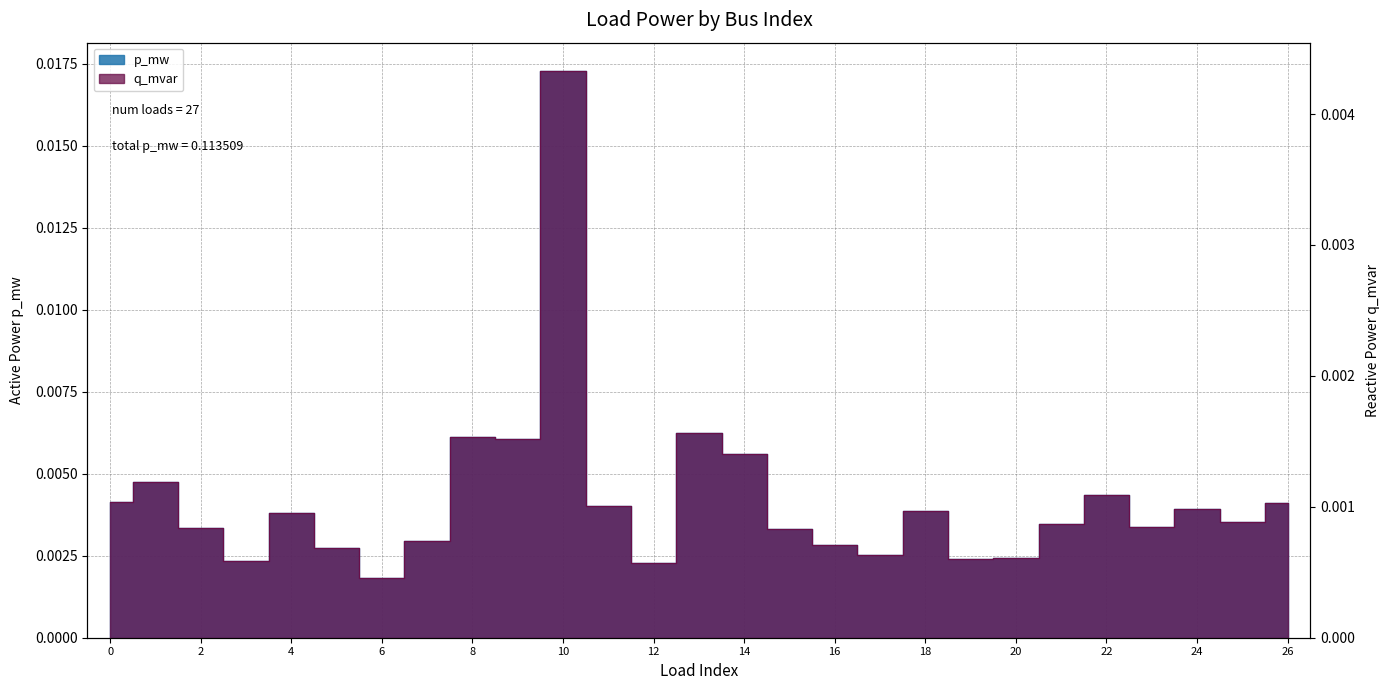

The p_mw series shows 0.0 at 26. True or false?

True